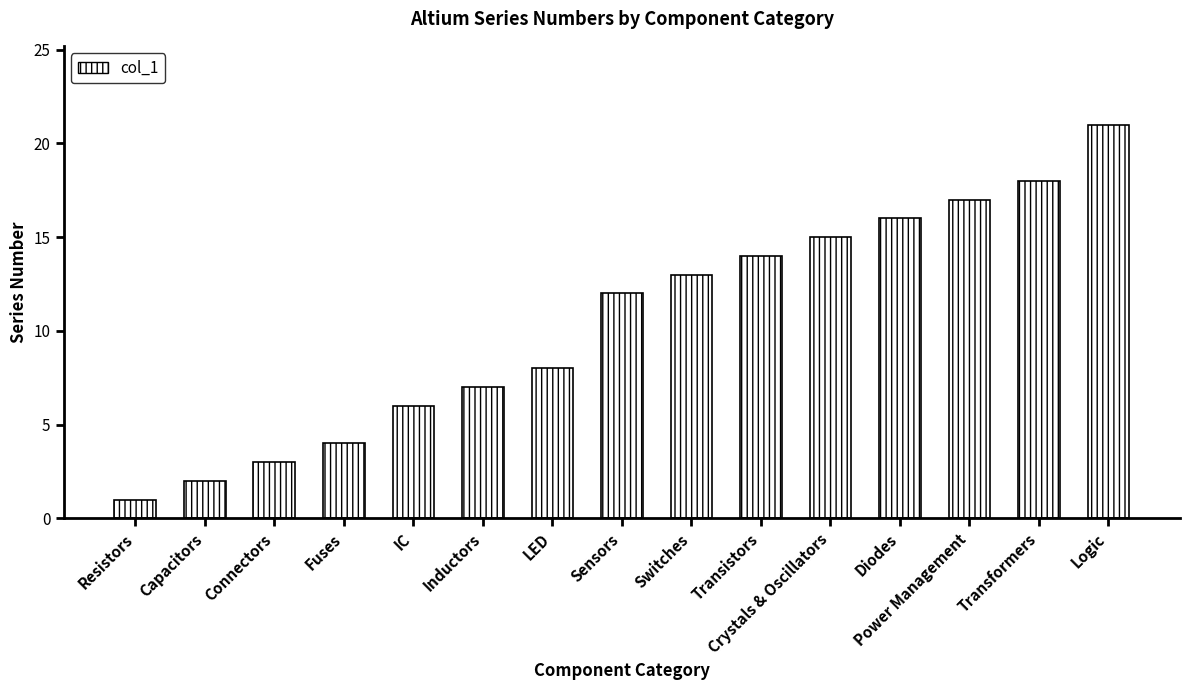

Count the number of data series in this chart.

1